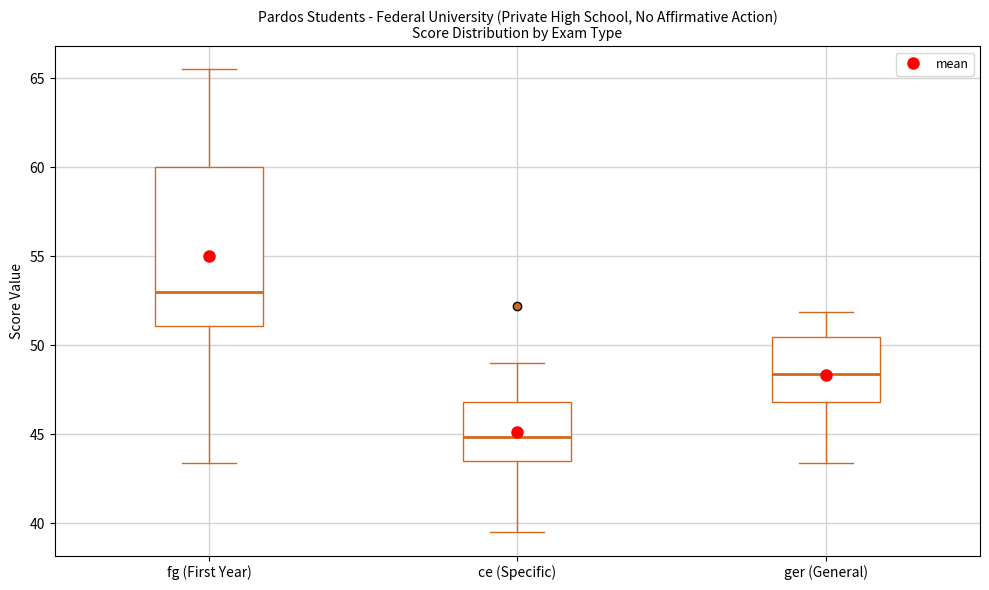

Which box's median line is the lowest?

ce (Specific)